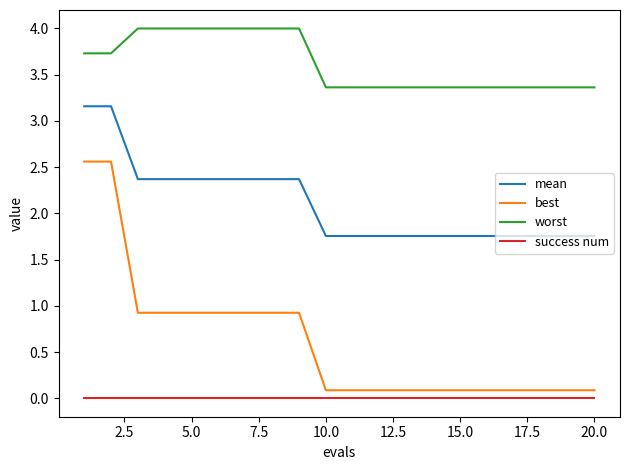

Count the number of data series in this chart.

4